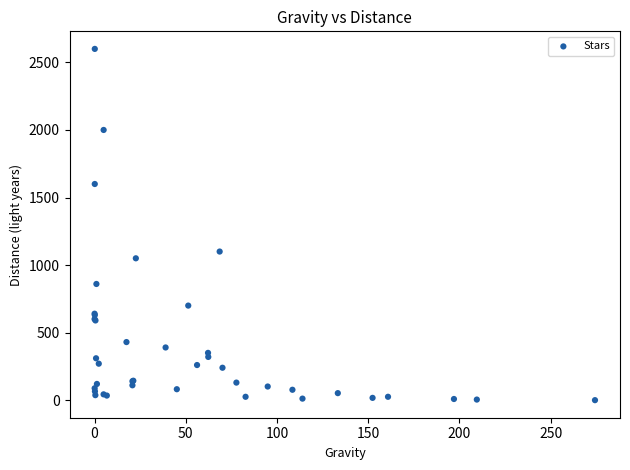

What Y value in the scatter plot is closest to 1300?

1100.0